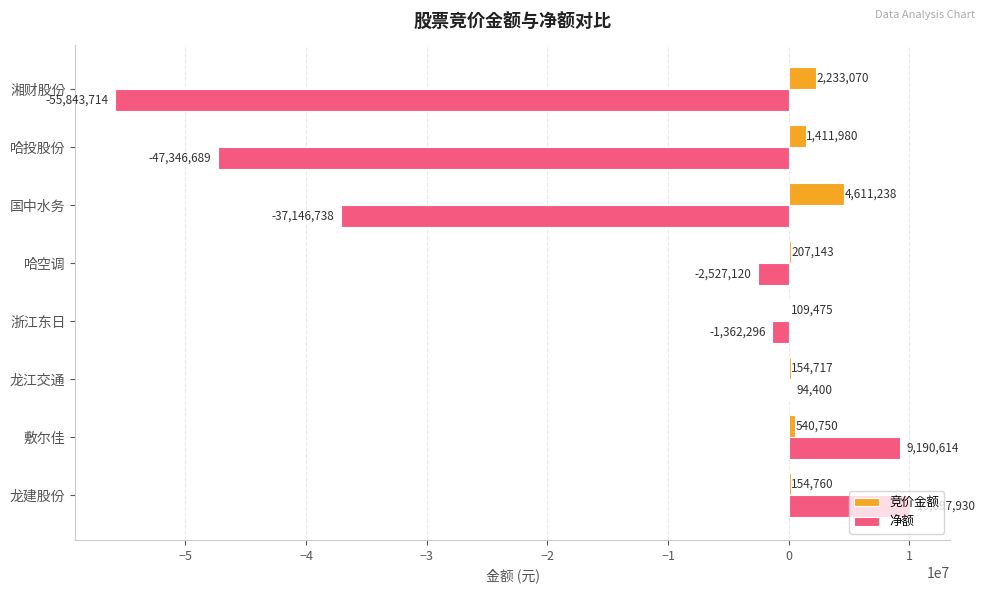

Which series has the largest total across all categories?

竞价金额